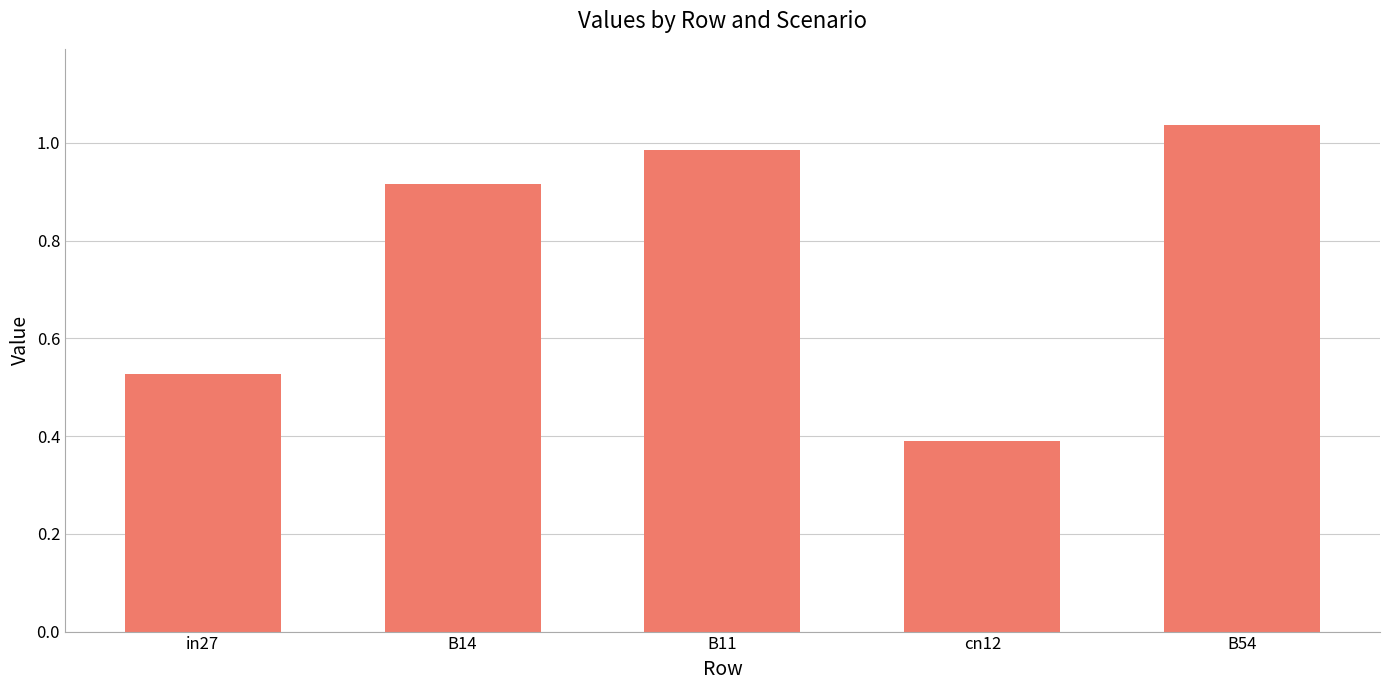

List the labels in order of value, largest first.

B54, B11, B14, in27, cn12